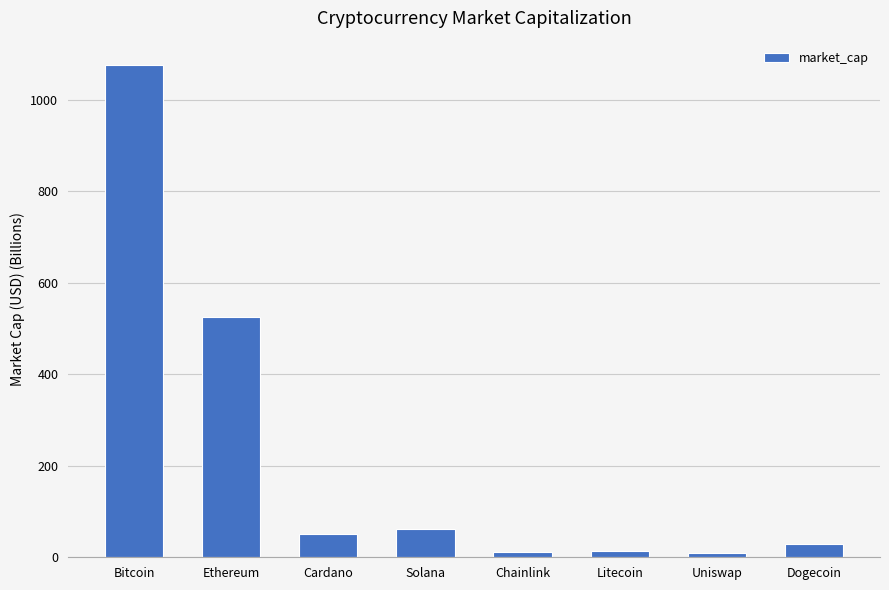

What is the difference between the maximum and minimum values?

1065.8